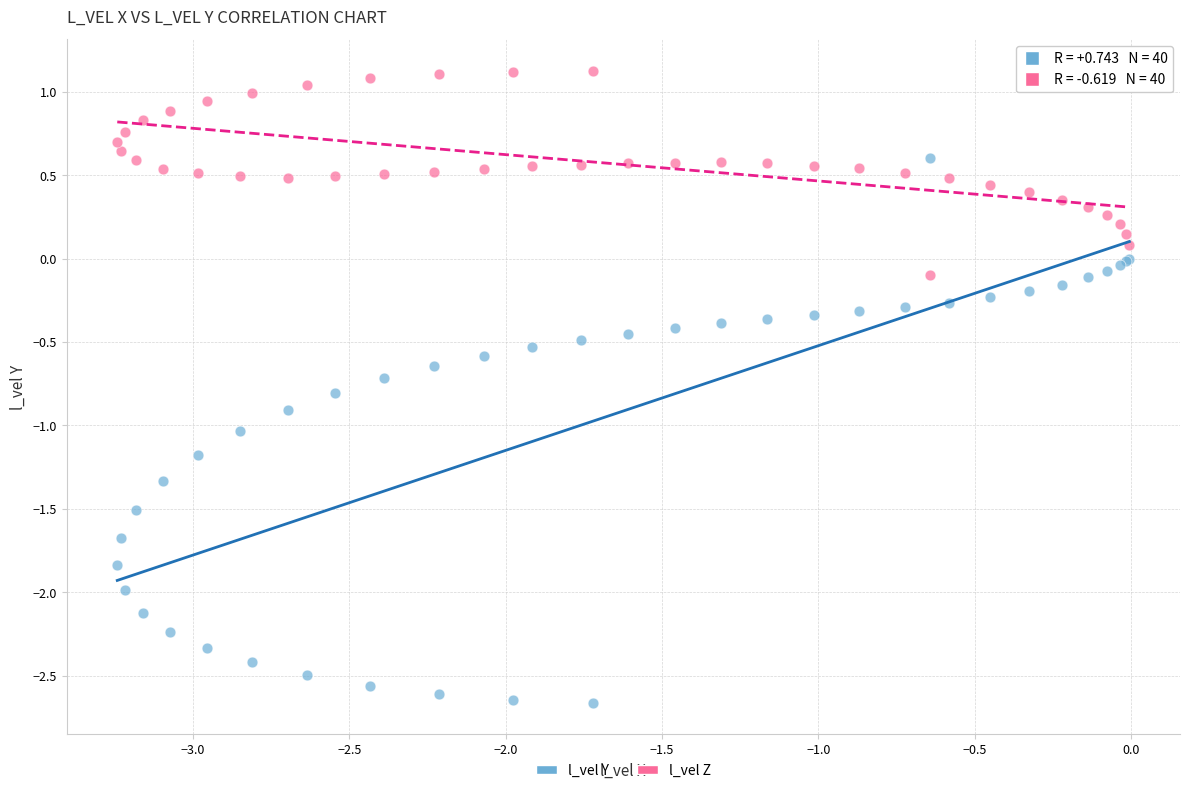

Which series contains the lowest Y value?

l_vel Y